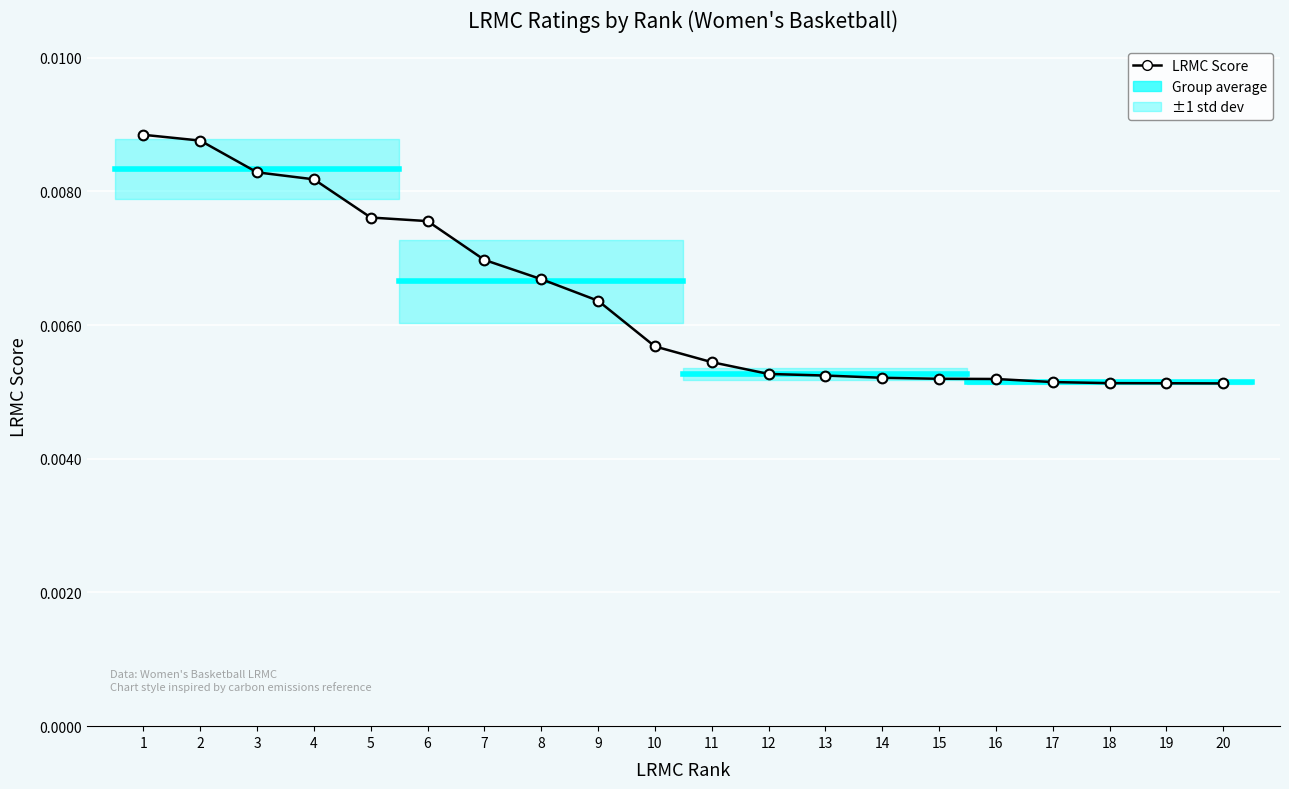

Which has a higher value, 12 or 7?

7